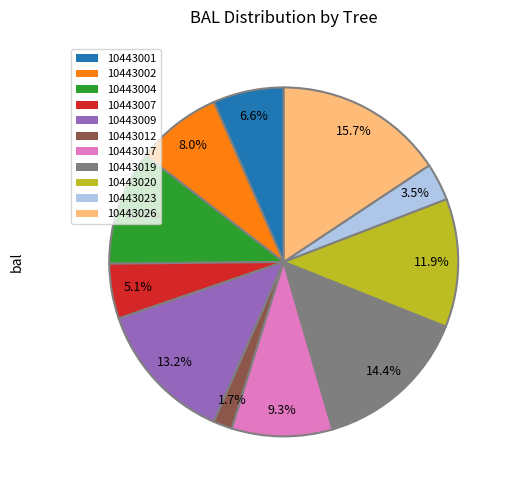

Does any single category account for the majority?

No